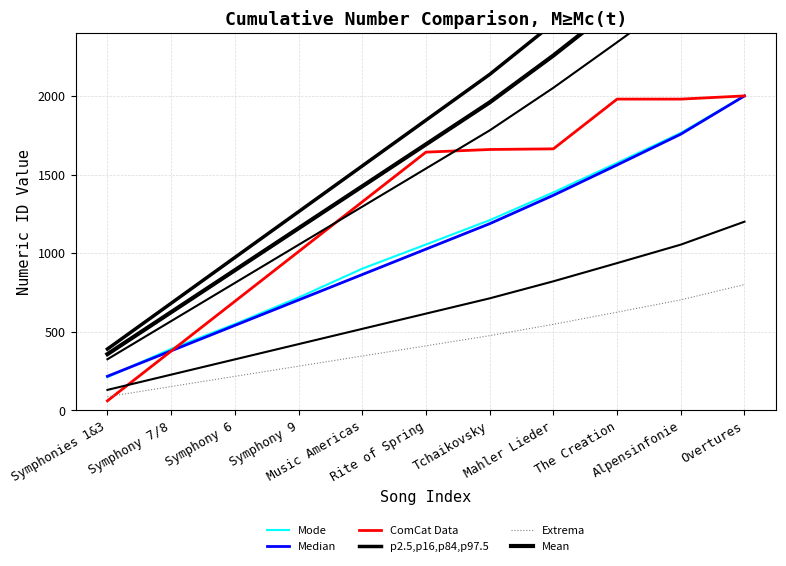

List the series in order of their peak value, highest first.

p2.5,p16,p84,p97.5, Mean, Mode, Median, ComCat Data, Extrema